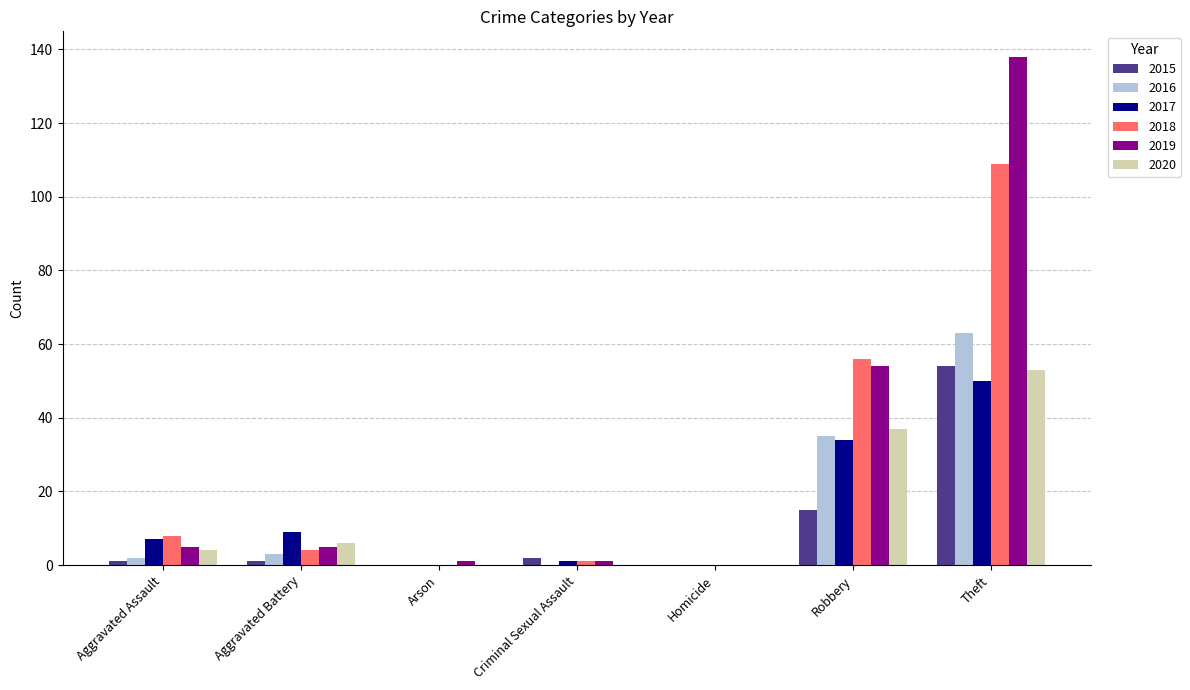

How many series are shown in this chart?

6